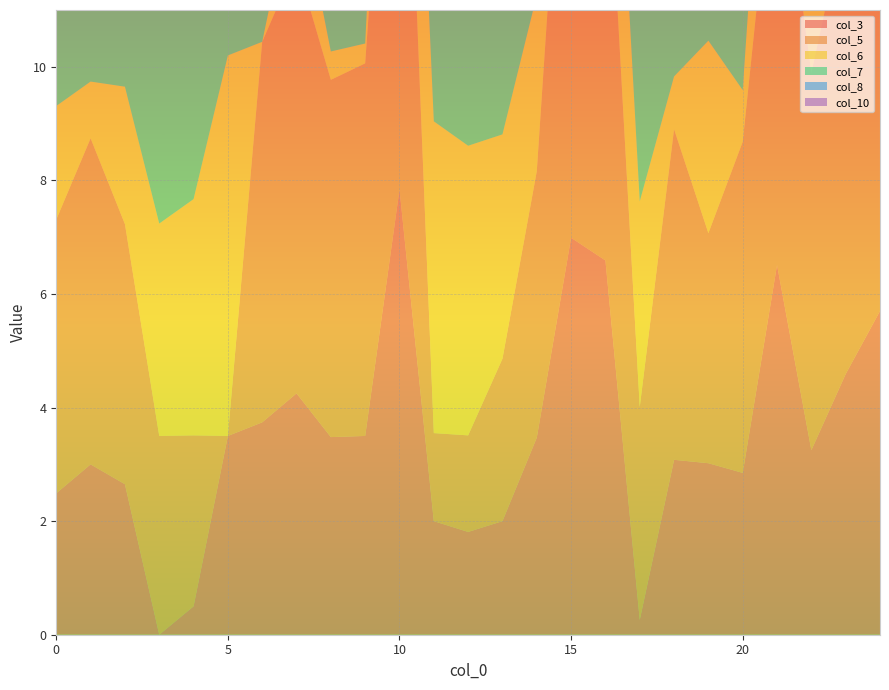

Reading left to right, what are all the values shown in this chart?

col_3: 0=2.5	1=3.0	2=2.6	3=0.0	4=0.5	5=3.5	6=3.7	7=4.2	8=3.5	9=3.5	10=7.8	11=2.0	12=1.8	13=2.0	14=3.5	15=7.0	16=6.6	17=0.3	18=3.1	19=3.0	20=2.9	21=6.5	22=3.2	23=4.6	24=5.7
col_5: 0=4.8	1=5.7	2=4.6	3=3.5	4=3.0	5=0.0	6=6.7	7=7.6	8=6.3	9=6.6	10=10.7	11=1.6	12=1.7	13=2.9	14=4.7	15=10.2	16=8.2	17=3.8	18=5.8	19=4.0	20=5.8	21=8.0	22=6.6	23=8.1	24=8.8
col_6: 0=2.0	1=1.0	2=2.4	3=3.7	4=4.2	5=6.7	6=0.0	7=1.5	8=0.5	9=0.3	10=4.1	11=5.5	12=5.1	13=4.0	14=3.1	15=3.5	16=3.9	17=3.6	18=0.9	19=3.4	20=0.9	21=4.0	22=3.8	23=3.5	24=2.1
col_7: 0=3.3	1=2.3	2=3.7	3=4.2	4=4.7	5=7.6	6=1.5	7=0.0	8=2.0	9=1.3	10=4.0	11=6.2	12=5.9	13=5.0	14=4.5	15=2.8	16=5.1	17=4.0	18=2.3	19=4.7	20=1.9	21=5.4	22=3.0	23=2.1	24=1.7
col_8: 0=1.5	1=0.6	2=1.9	3=3.5	4=3.9	5=6.3	6=0.5	7=2.0	8=0.0	9=0.7	10=4.5	11=5.1	12=4.7	13=3.5	14=2.6	15=4.0	16=3.7	17=3.4	18=0.5	19=2.9	20=0.7	21=3.8	22=4.0	23=3.8	24=2.6
col_10: 0=5.9	1=5.0	2=6.2	3=7.8	4=8.3	5=10.7	6=4.1	7=4.0	8=4.5	9=4.3	10=0.0	11=9.6	12=9.2	13=7.9	14=6.4	15=1.9	16=4.3	17=7.7	18=4.9	19=6.9	20=5.0	21=4.8	22=7.0	23=5.6	24=2.4